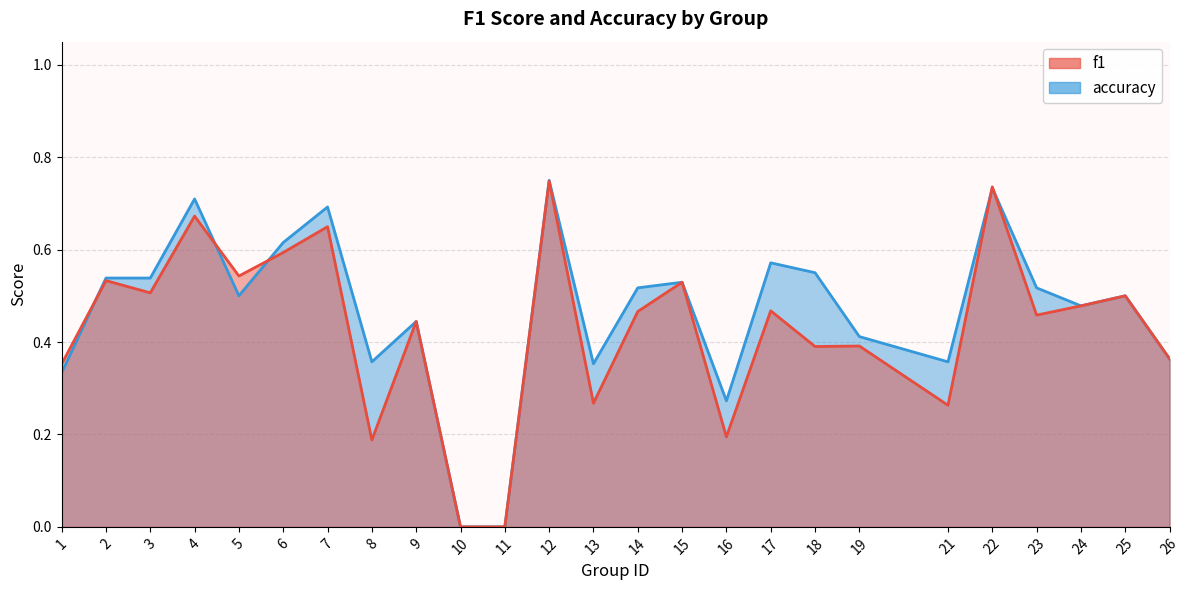

The value of accuracy at 4 is 0.7. True or false?

True